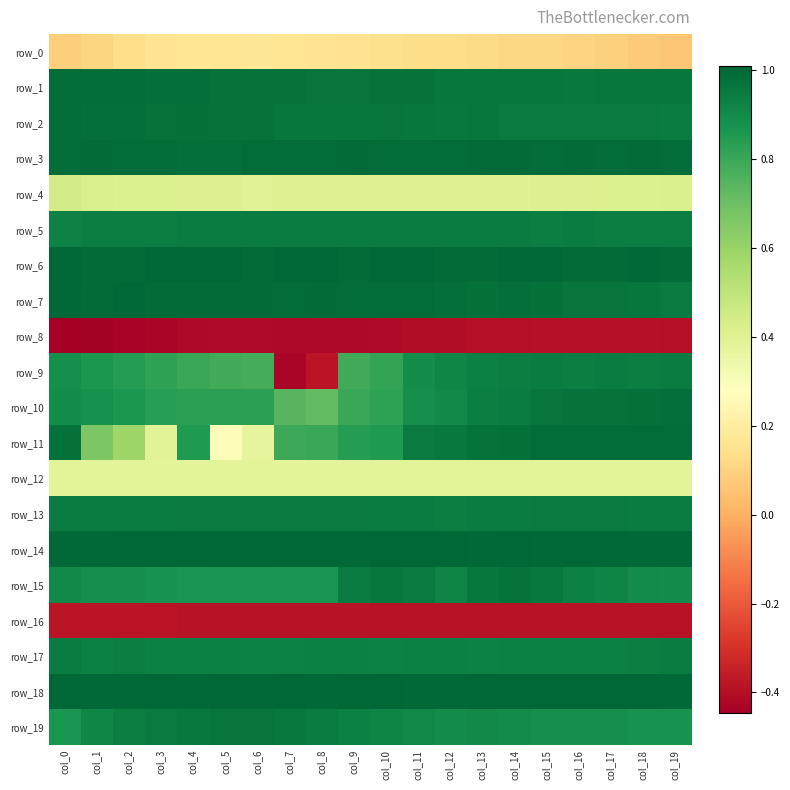

At how many categories does at least one series exceed 0?

20